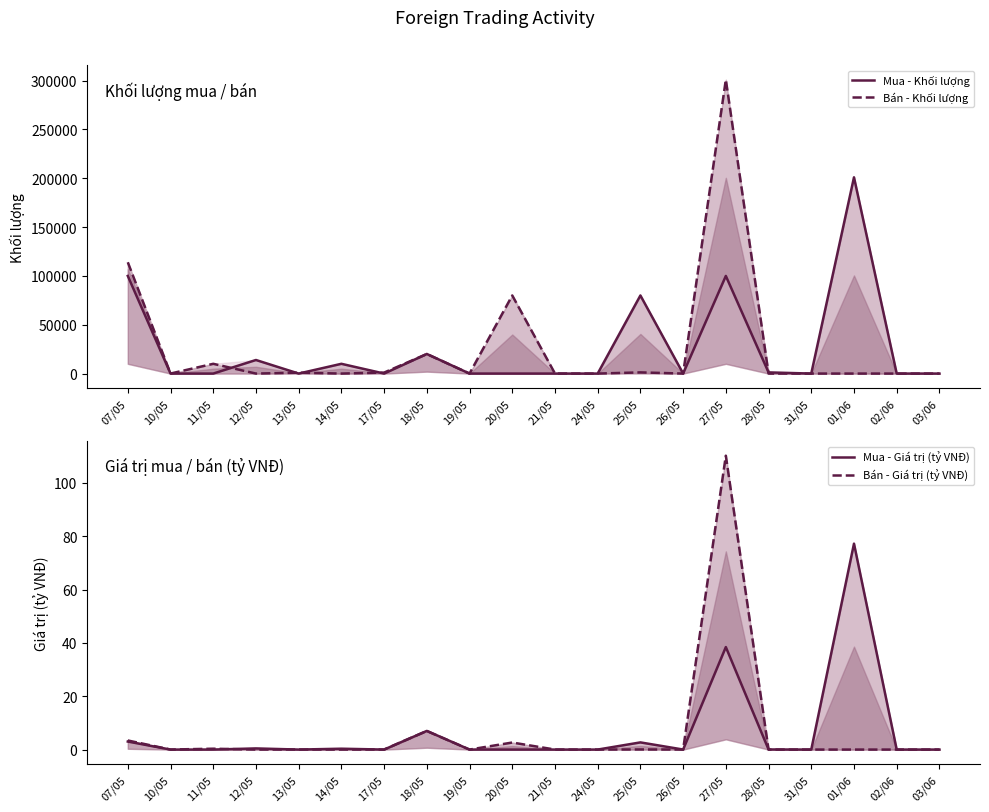

In Bán - Giá trị (tỷ VNĐ), how many points are lower than both neighbors (excluding endpoints)?

6